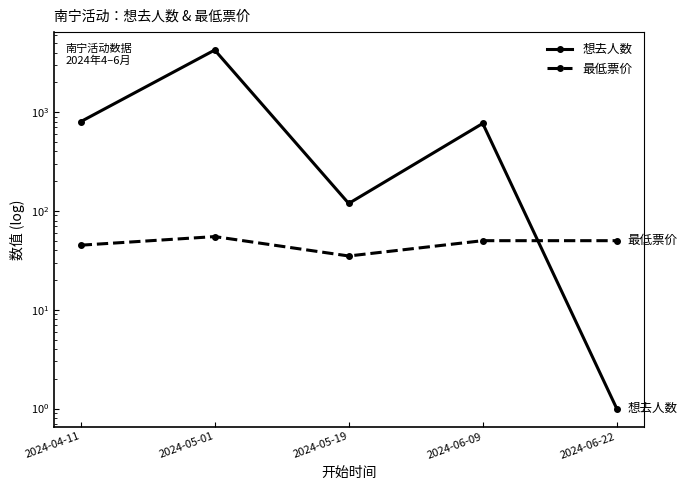

Is it true that 想去人数 equals 4245 at 2024-05-01?

True